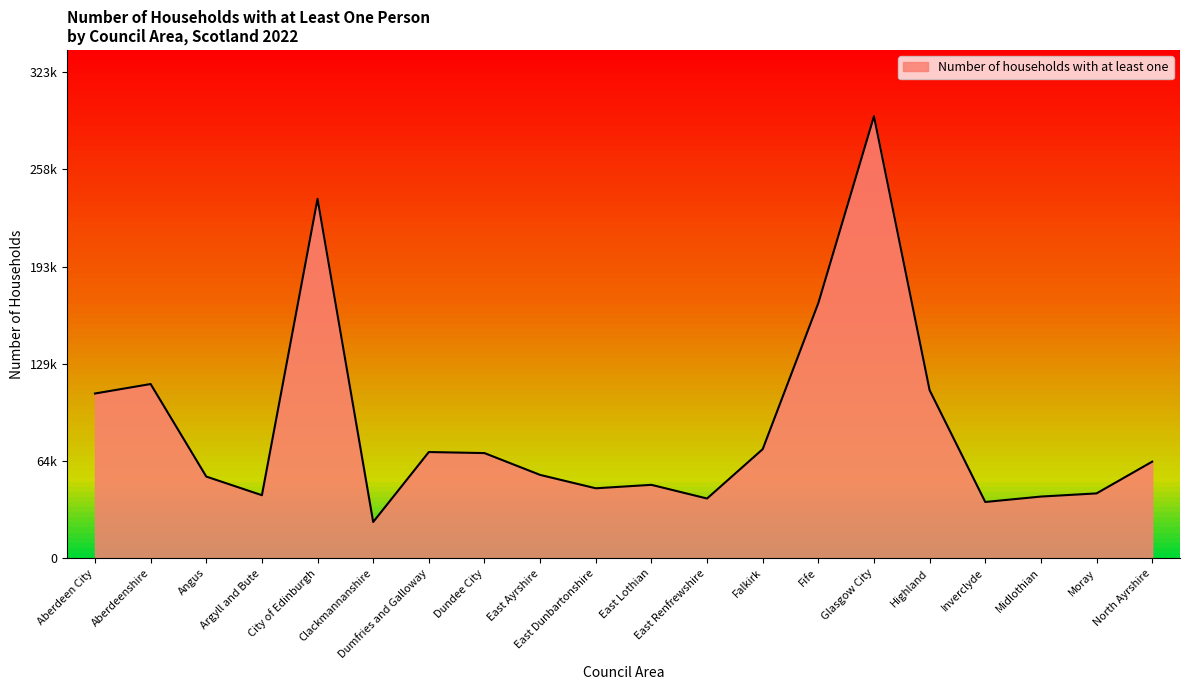

What value does the data have at Angus?

54300